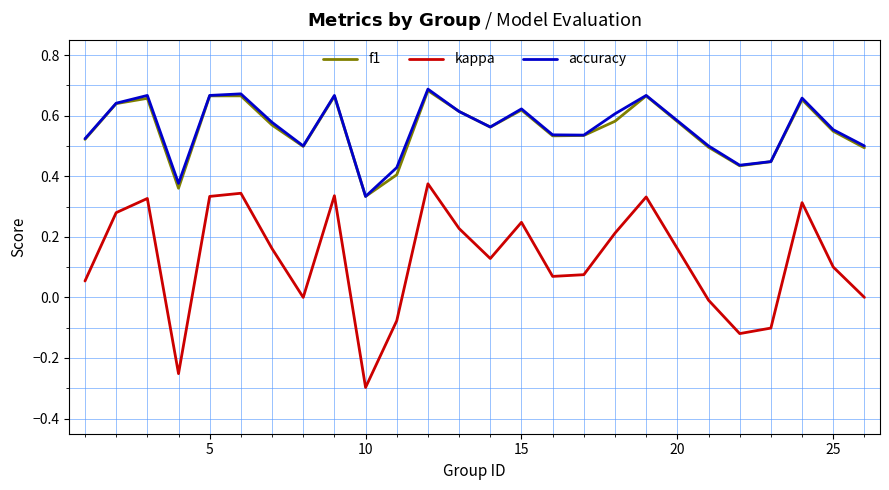

Which series has the largest range (max minus min)?

kappa